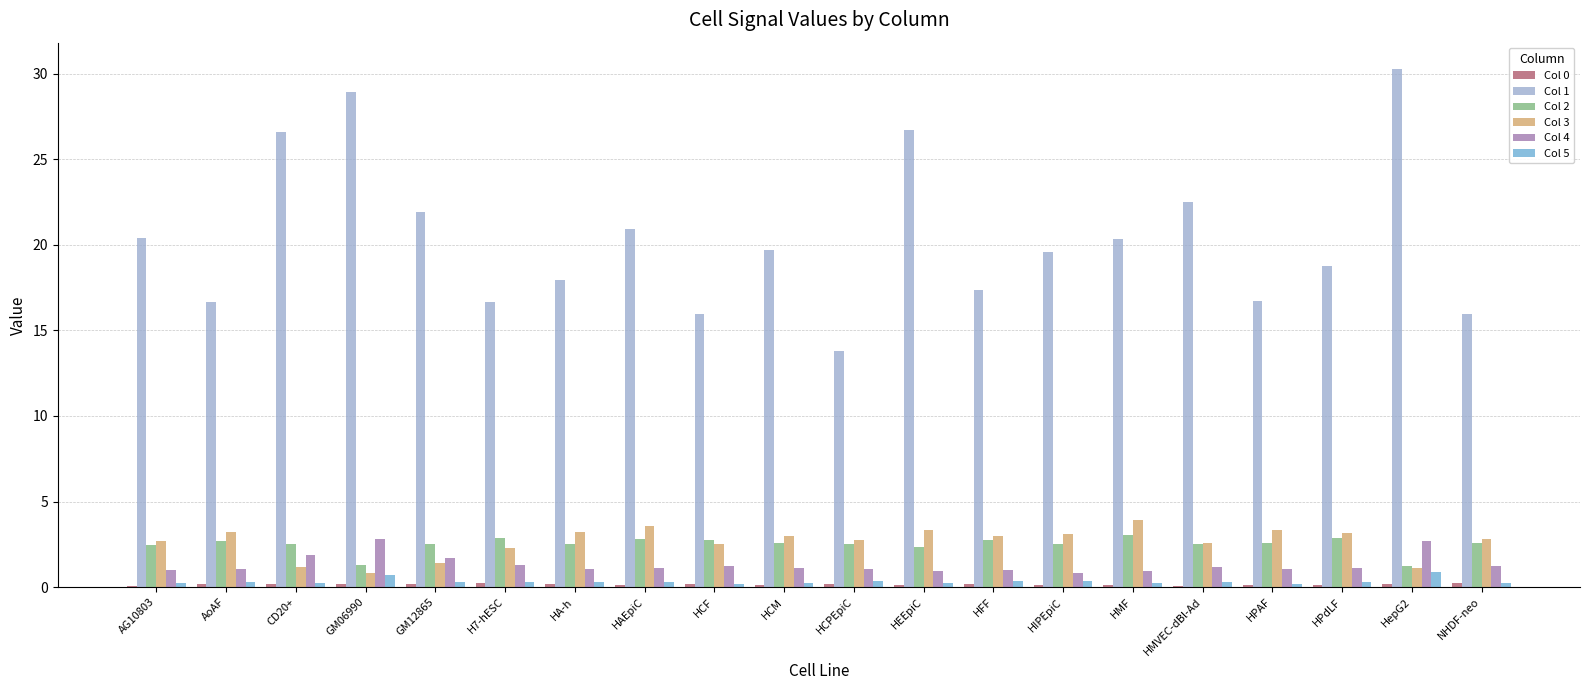

Between HAEpiC and HepG2, which series saw the biggest shift?

Col 1